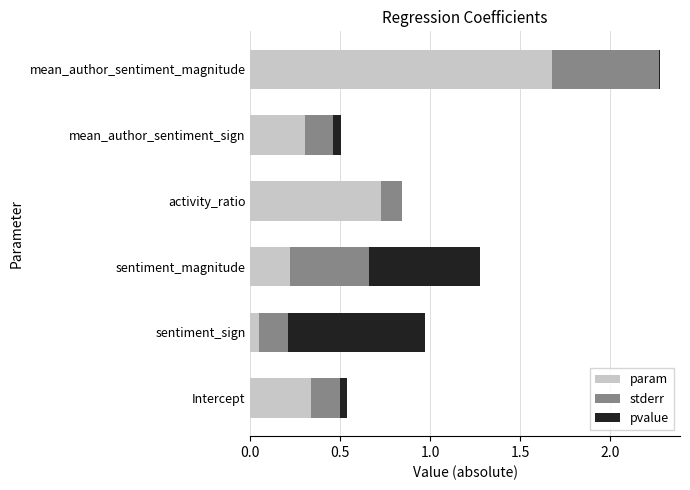

The param series shows 1.0 at activity_ratio. True or false?

False